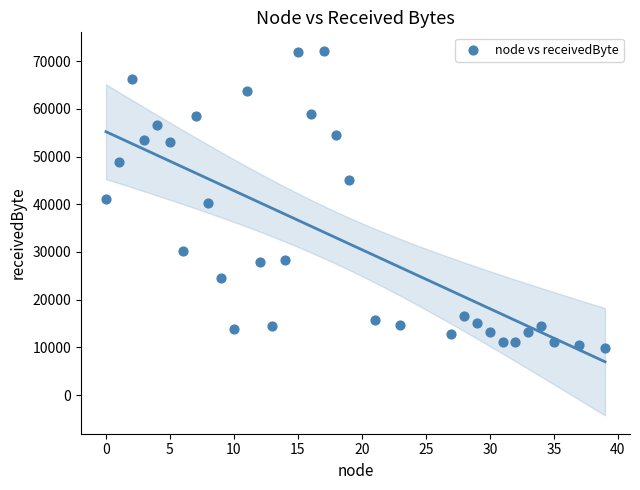

What is the range of X values (max minus min)?

39